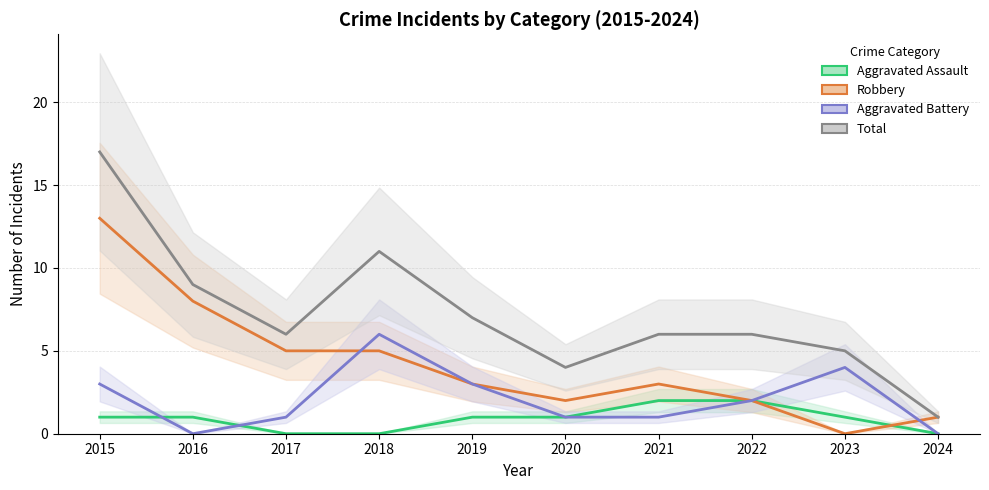

Count the number of data series in this chart.

4